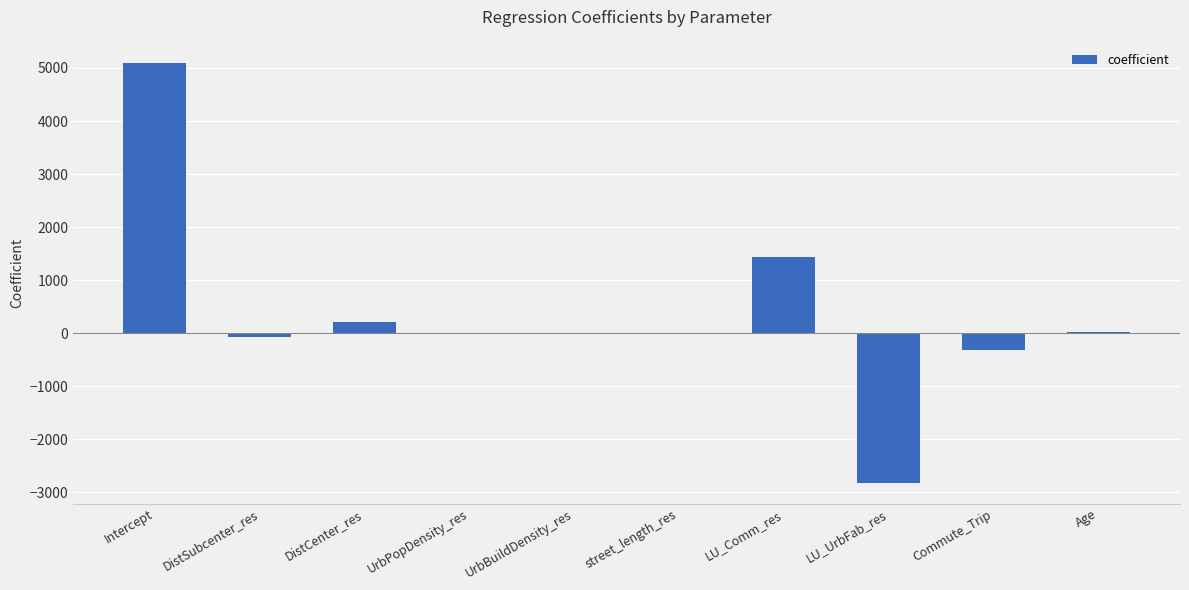

How many distinct data groups are displayed?

1